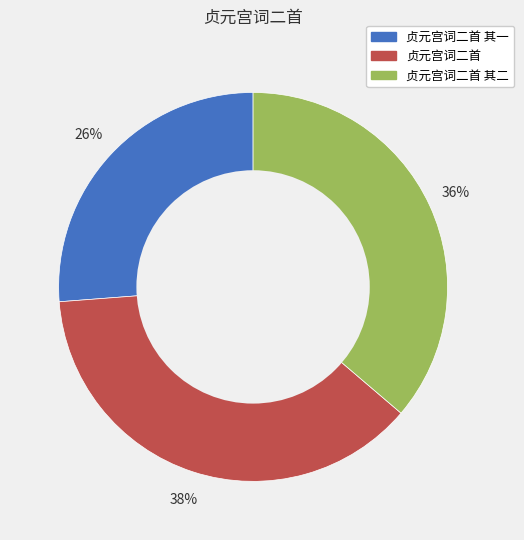

To the nearest percent, what is the average slice percentage?

33%